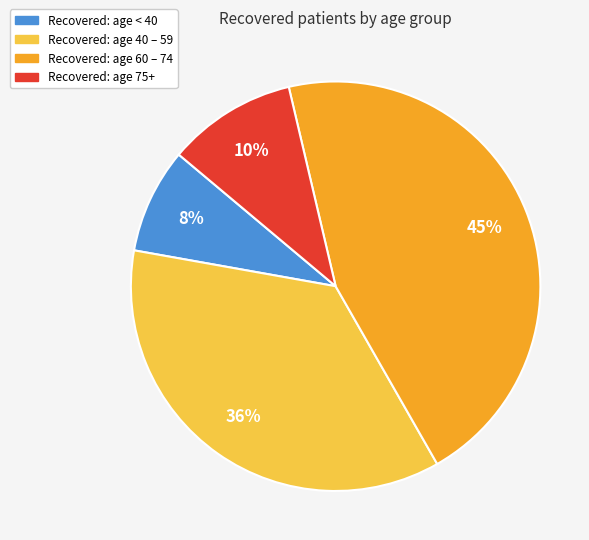

Does any single category account for the majority?

No